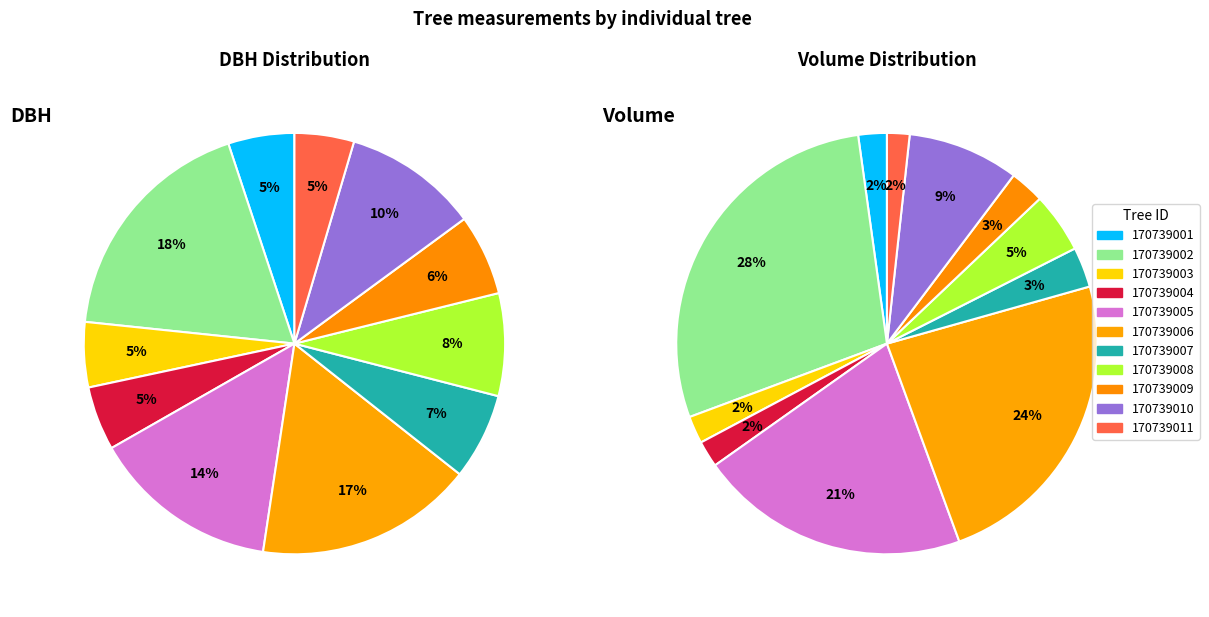

Count the number of slices in the pie.

11